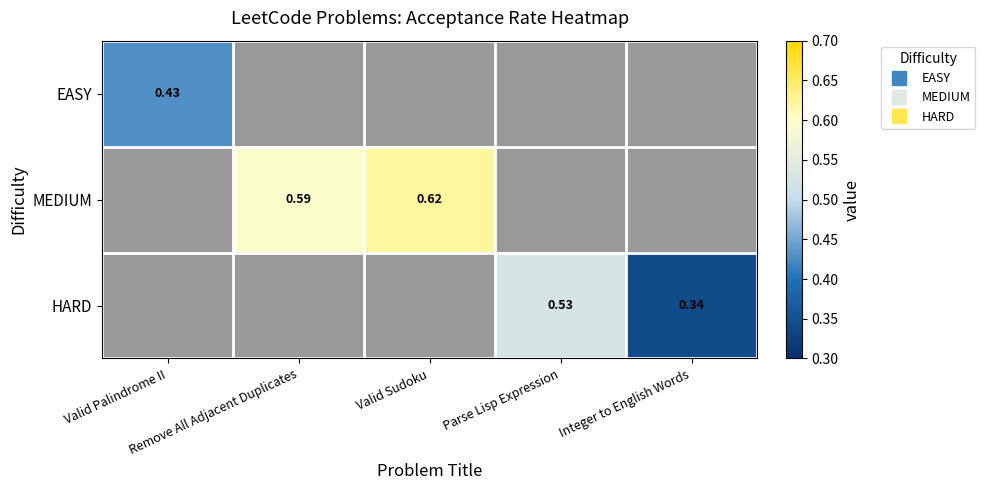

How many distinct data groups are displayed?

3